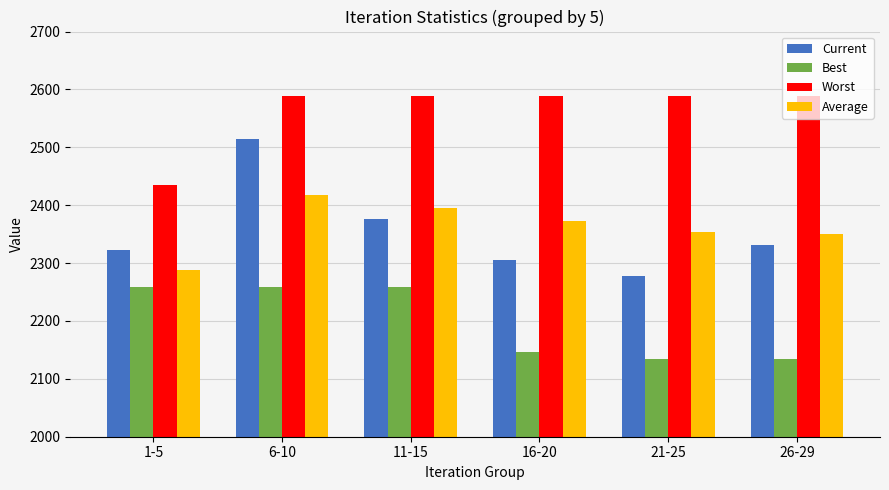

What is the value of the Worst bar at the 6th from the left?

2588